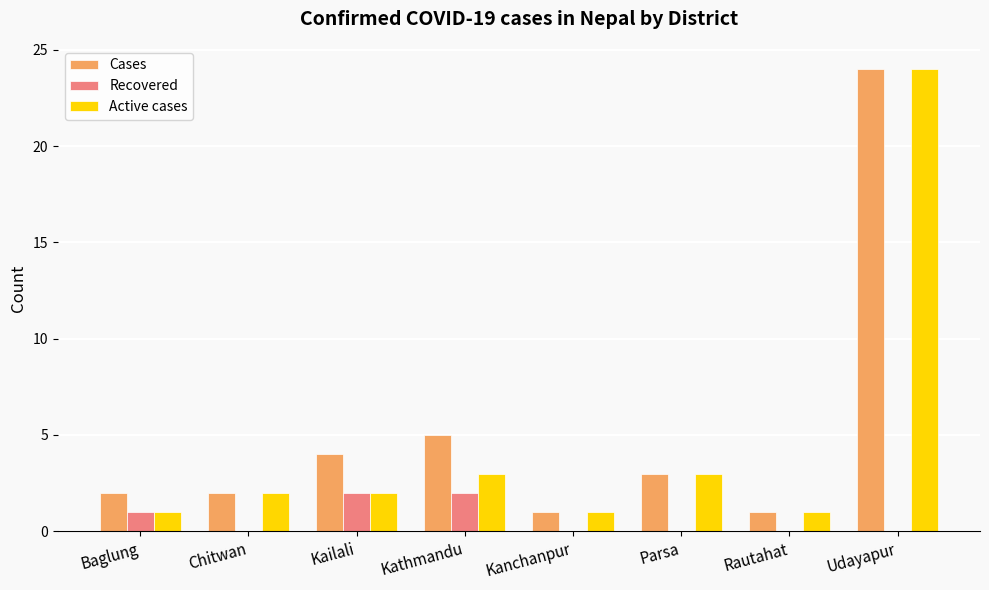

How many data points does each series have?

8